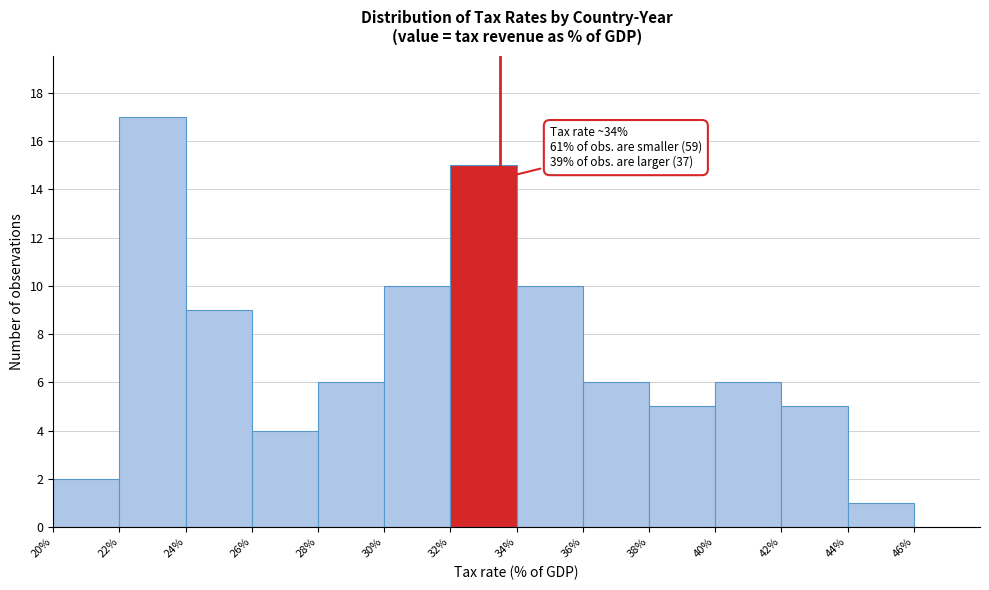

Which range on the x-axis has the tallest bar?

22 to 24